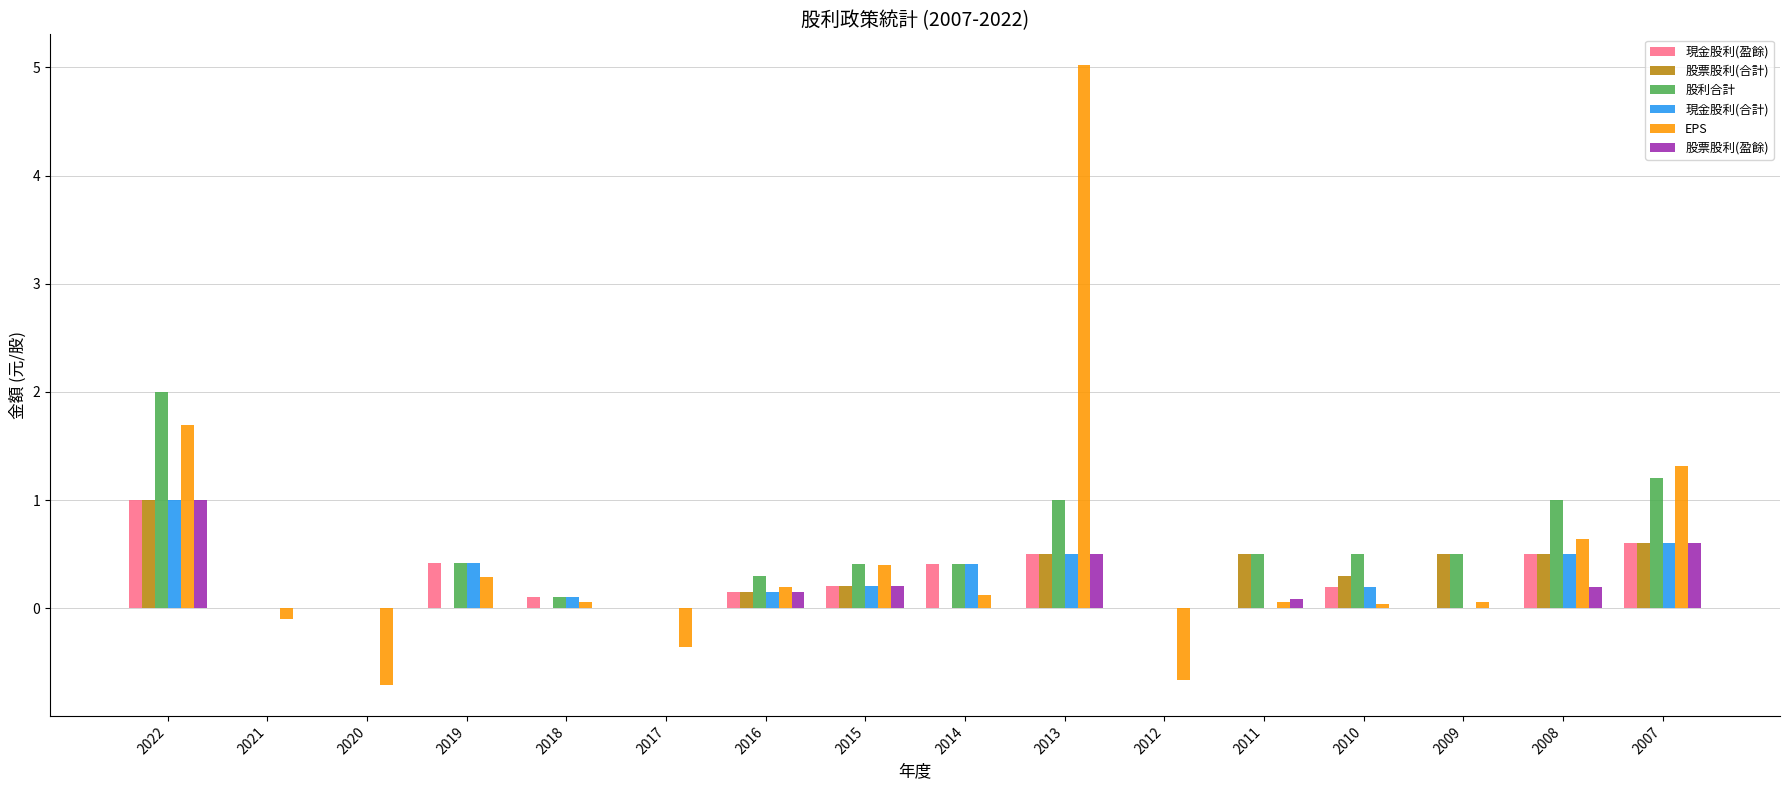

Which series changed the most between 2021 and 2020?

EPS